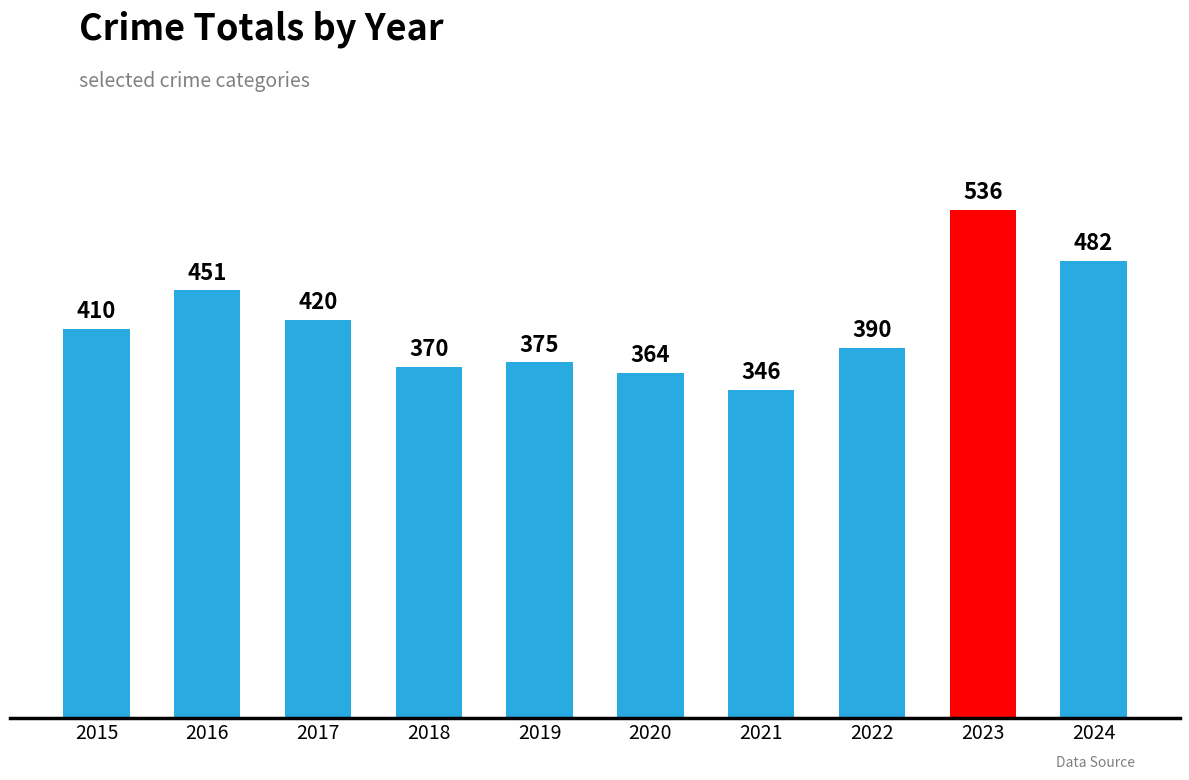

How many data points are less than 410?

5